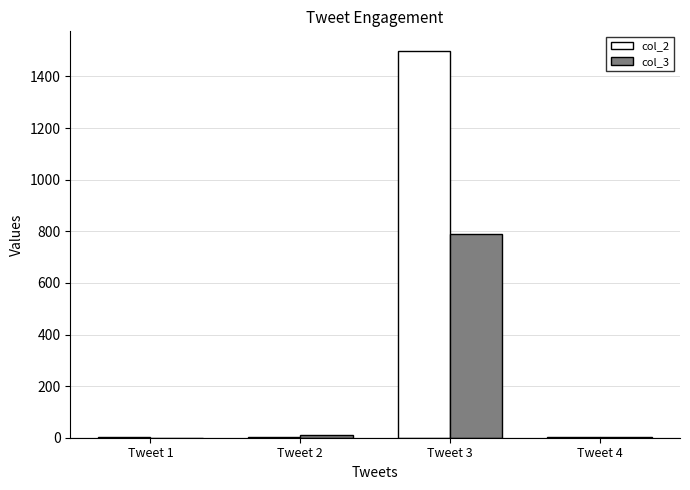

Which series has the largest total across all categories?

col_2